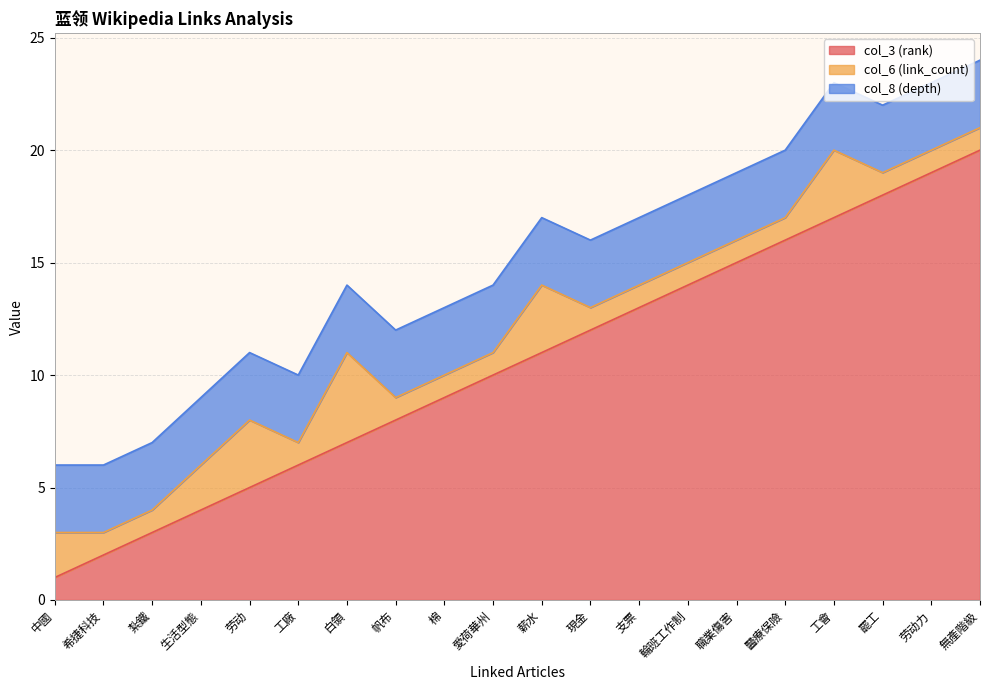

At which category is the sum across all series the highest?

無產階級